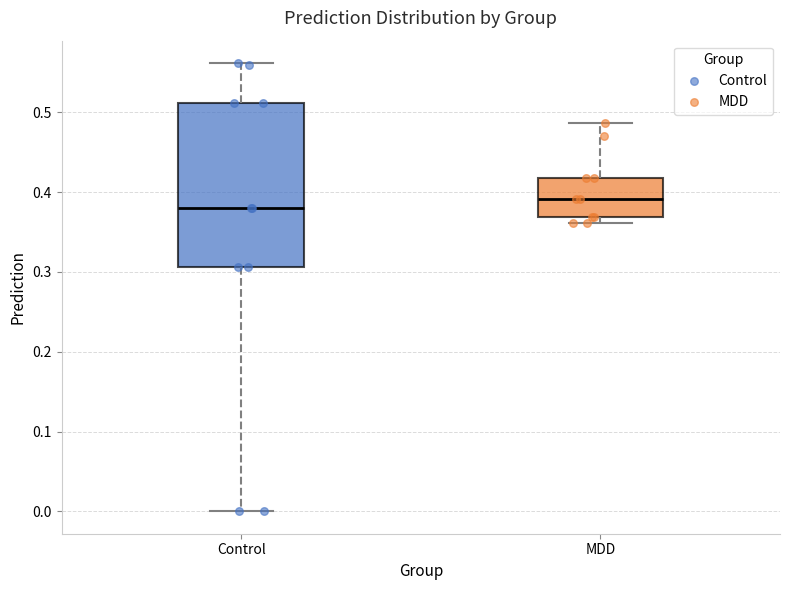

Reading left to right, read every box against the y-axis: the position of its median line, the range the box covers, and the ends of its whiskers. The values are not printed on the chart, so give them approximately, as read against the axis.

Control: median 0.38, box 0.31 to 0.51, whiskers 0.00 to 0.56
MDD: median 0.39, box 0.37 to 0.42, whiskers 0.36 to 0.49